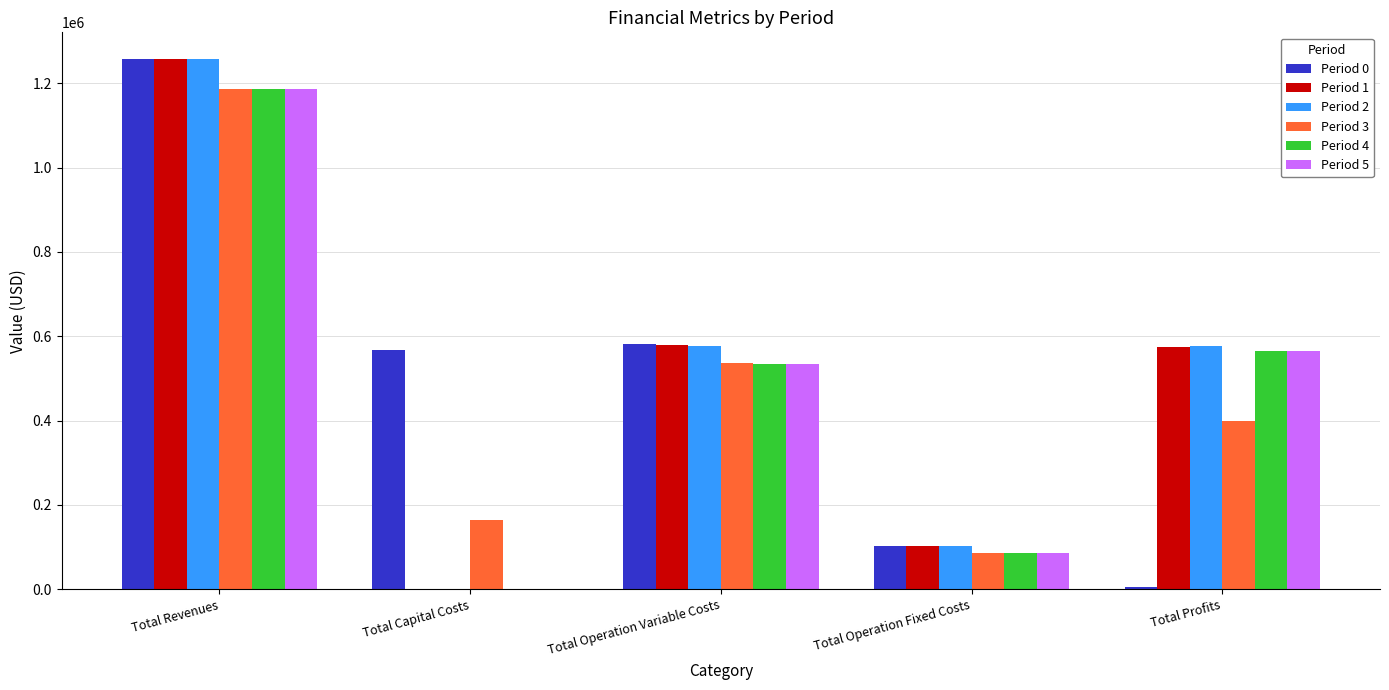

What are all the series names shown in the legend?

Period 0, Period 1, Period 2, Period 3, Period 4, Period 5